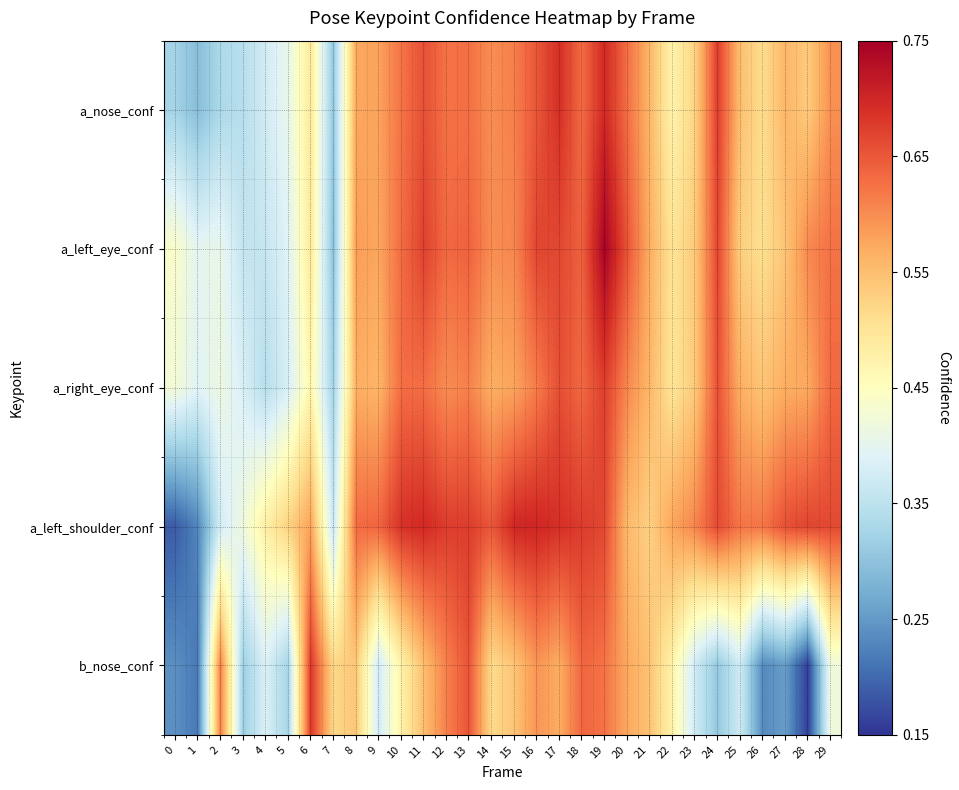

Which has a higher value, 29 or 16?

16